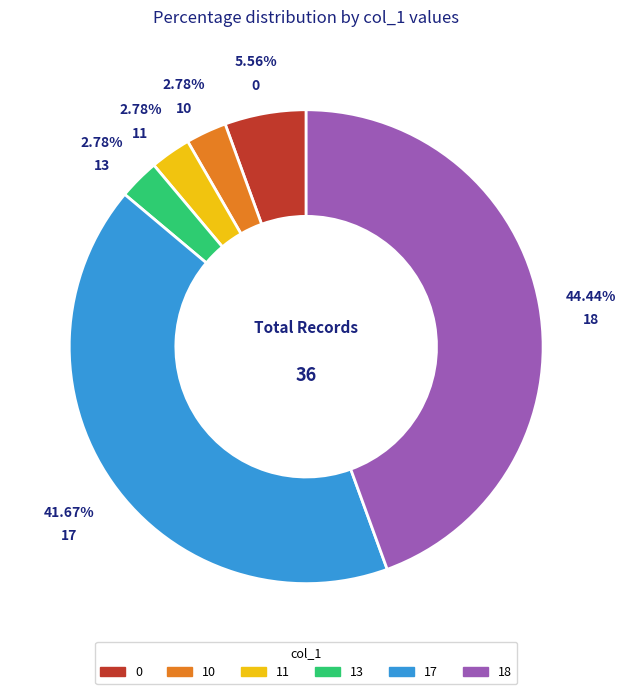

Is there a majority slice in this chart?

No